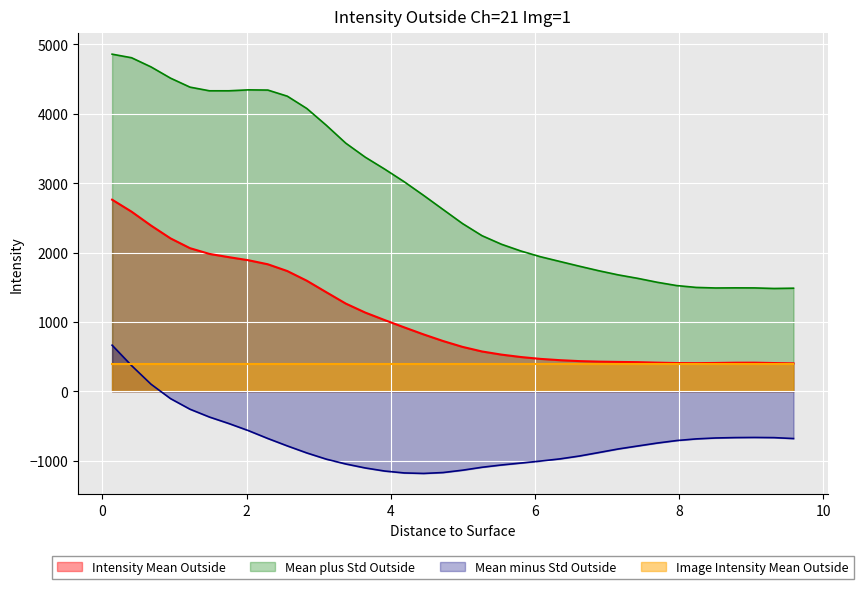

Rank the categories by Mean plus Std Outside value from lowest to highest.

9.315, 9.585, 8.505, 9.045, 8.775, 8.235, 7.965, 7.695, 7.425, 7.155, 6.885, 6.615, 6.345, 6.075, 5.805, 5.535, 5.265, 4.995, 4.725, 4.455, 4.185, 3.915, 3.645, 3.375, 3.105, 2.835, 2.565, 1.485, 1.755, 2.295, 2.025, 1.215, 0.945, 0.675, 0.405, 0.135